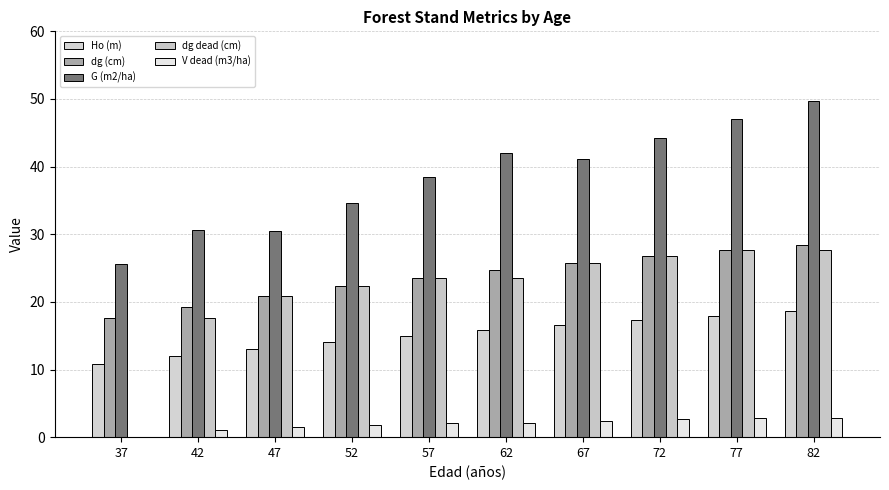

Does the chart contain stacked bars?

No